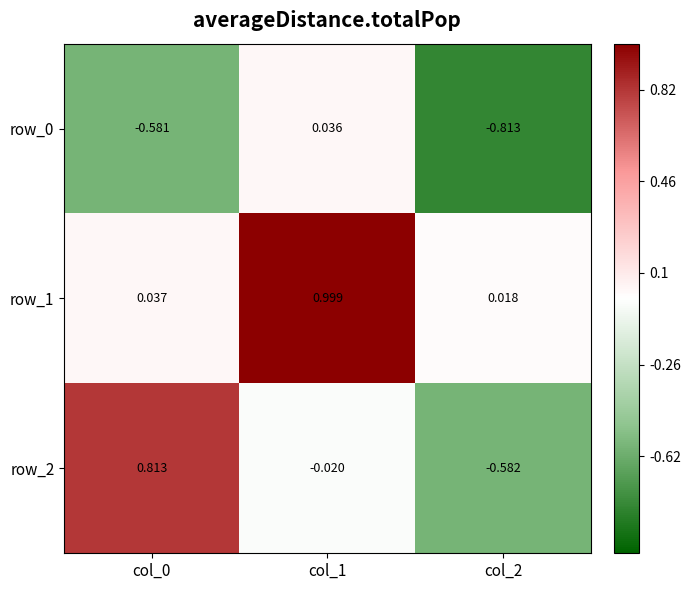

How many data points in row_0 are above 0?

1